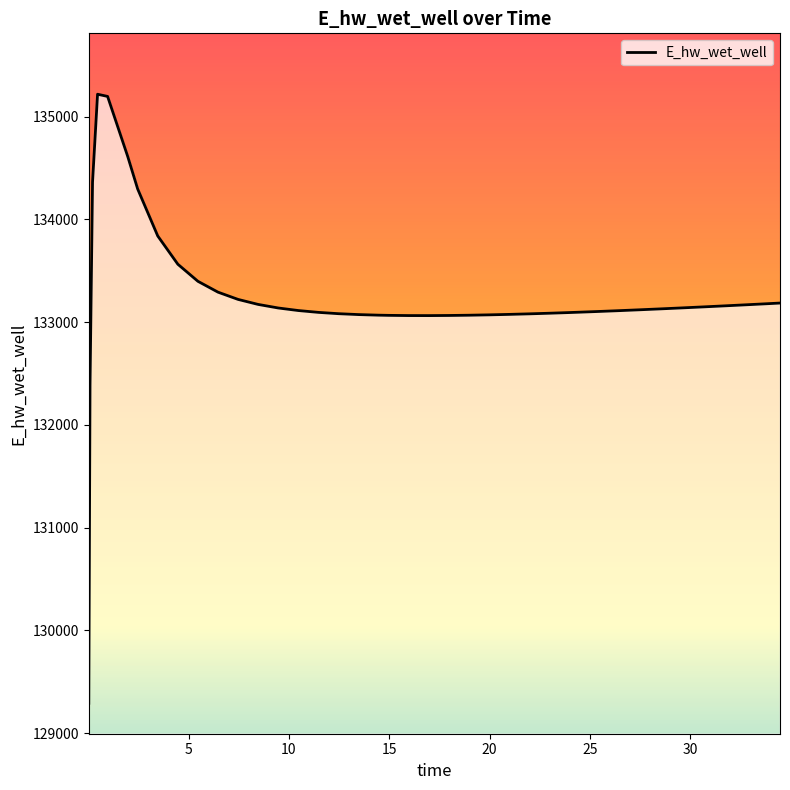

What is the smallest value displayed?

129290.1